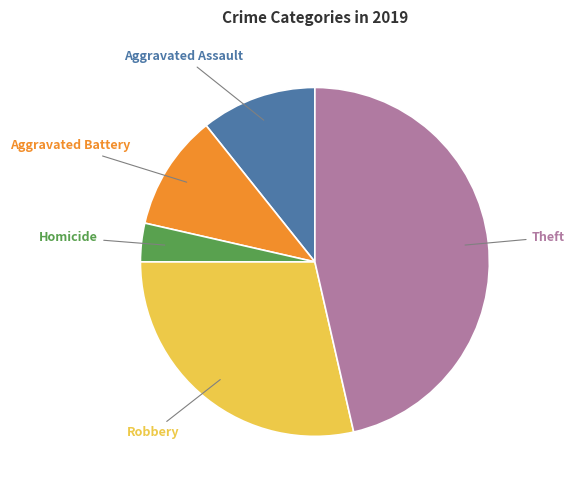

Is there any slice that represents more than half of the pie?

No